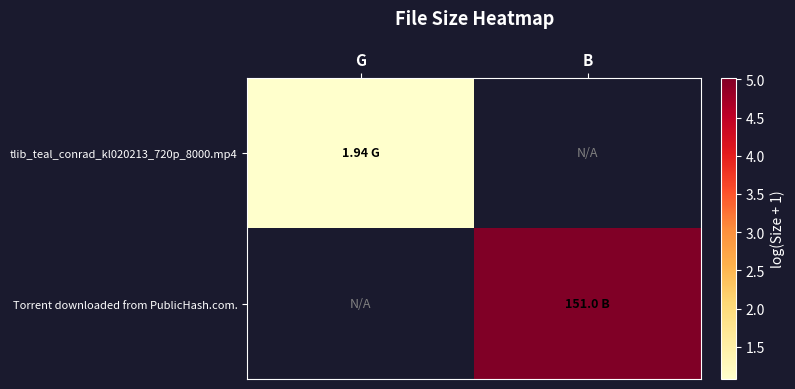

List the series in order of their peak value, highest first.

tlib_teal_conrad_kl020213_720p_8000.mp4, Torrent downloaded from PublicHash.com.